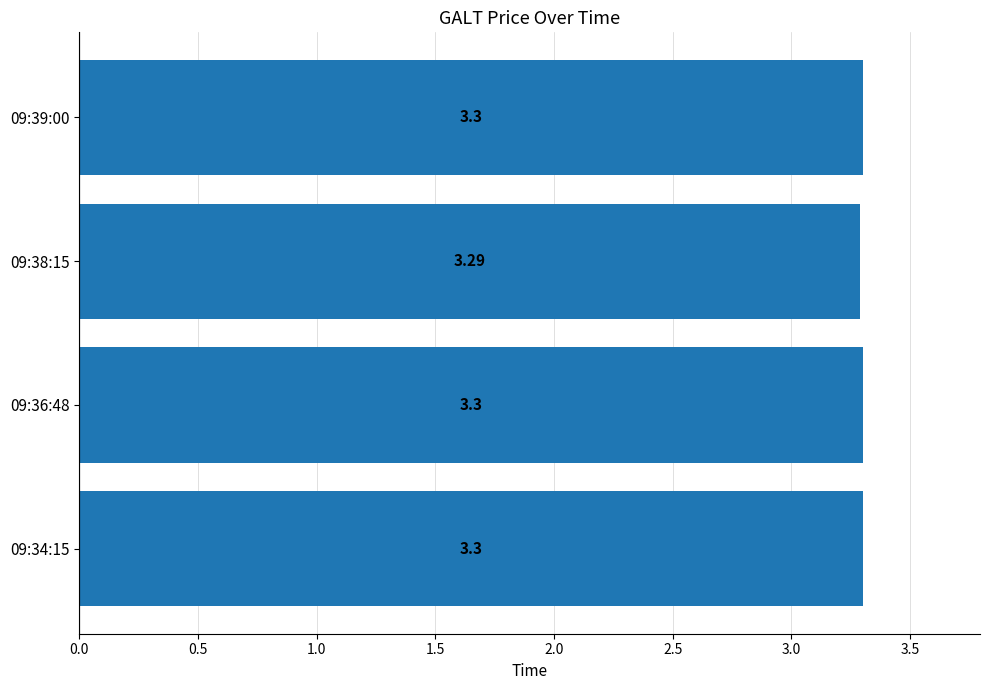

What is the average value?

3.3